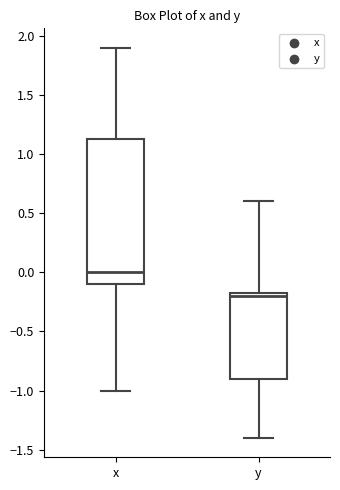

Which box's median line is the highest?

x